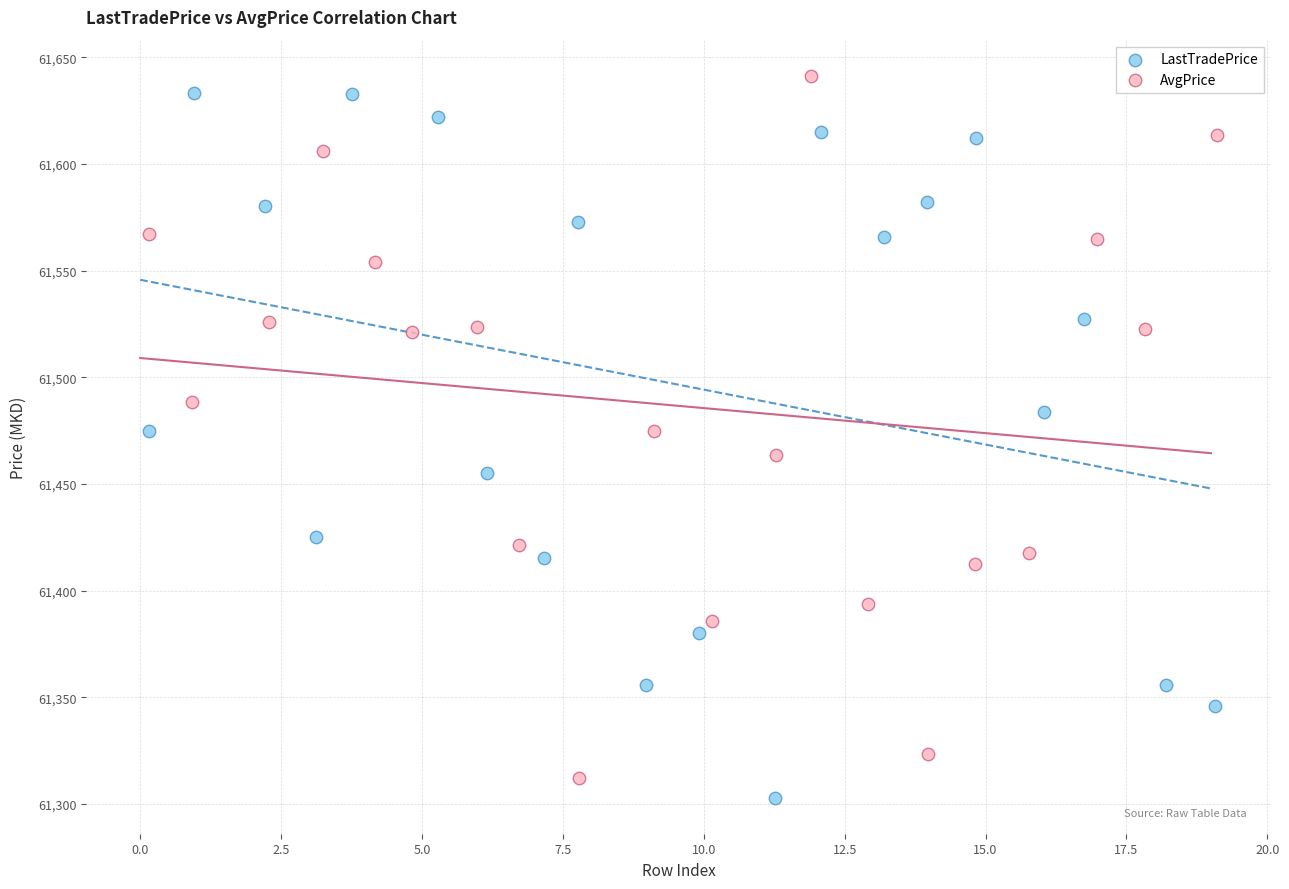

What are all the series names shown in the legend?

LastTradePrice, AvgPrice